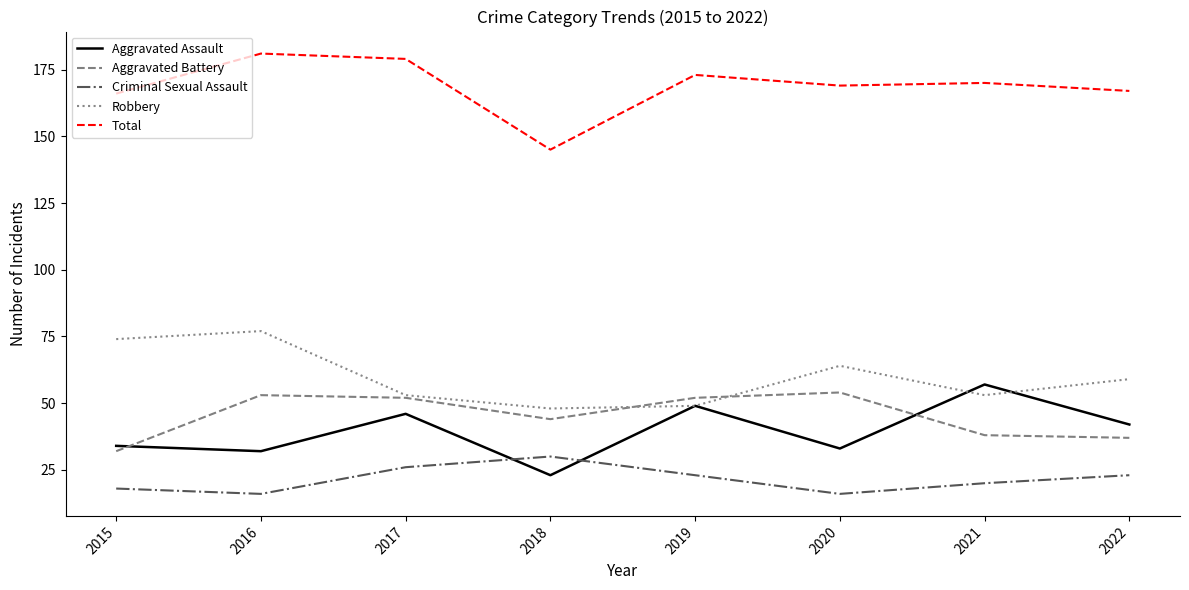

What is the sum of all Robbery values?

477